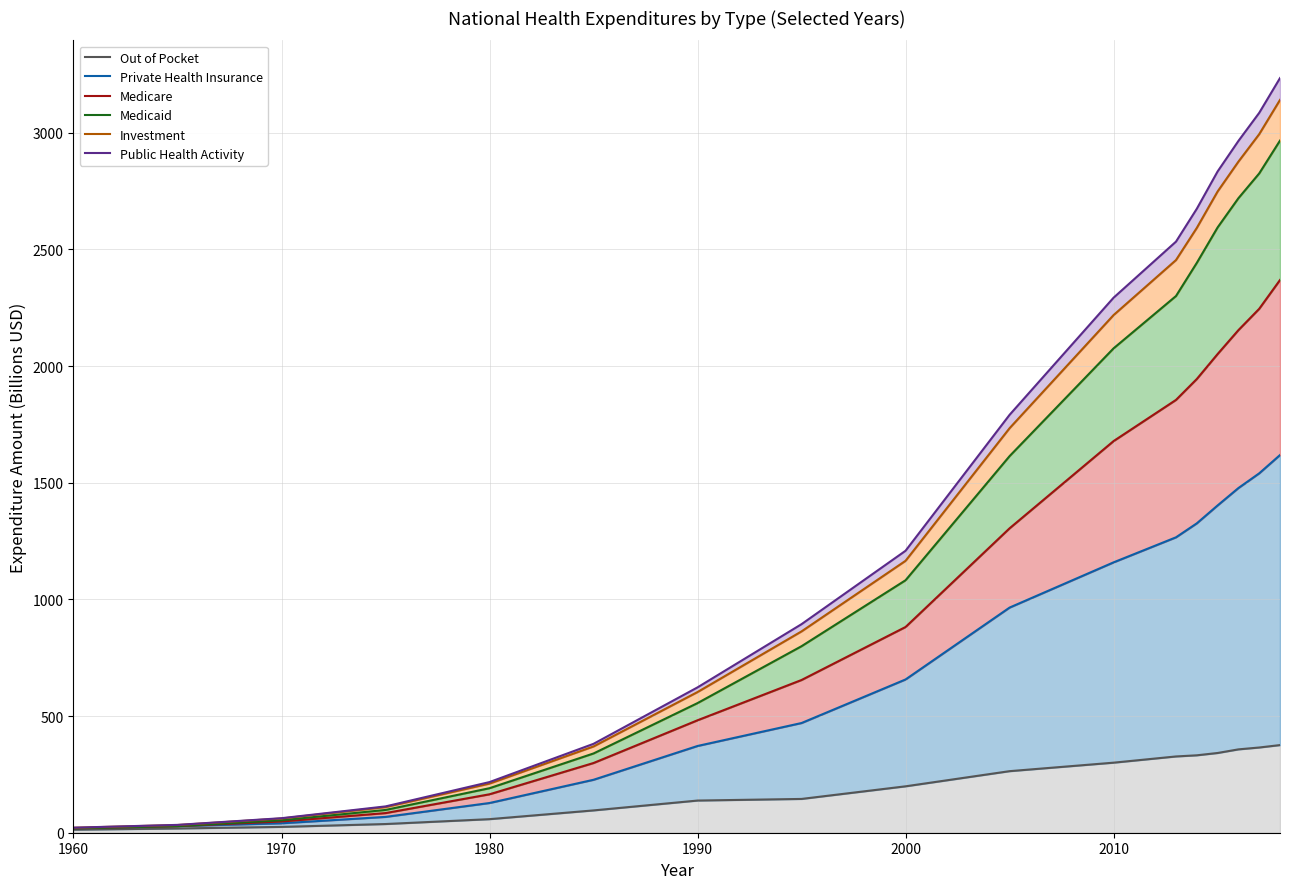

What position from the right is 2010?

7